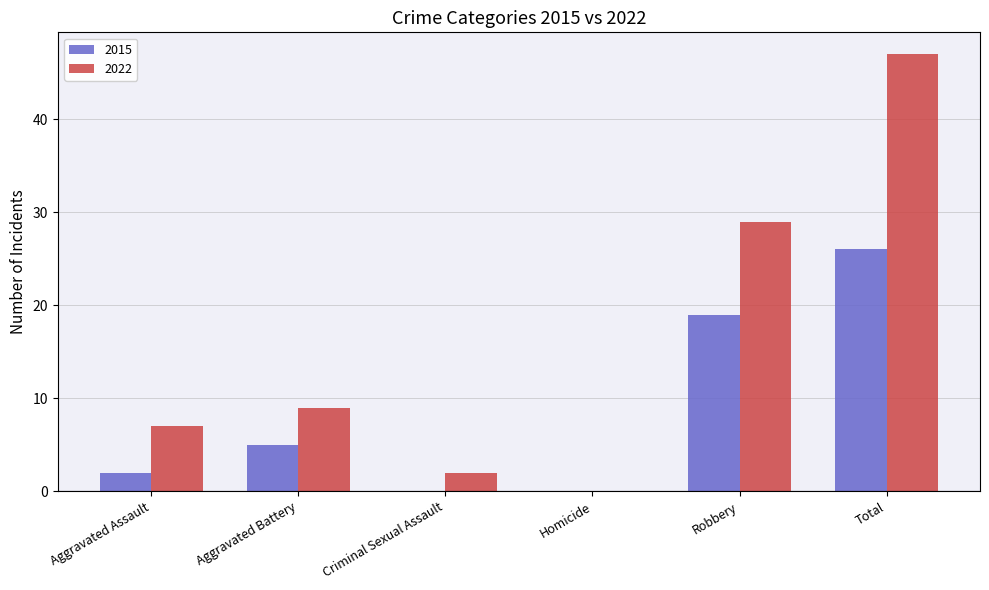

Reading right to left, extract all data points from this chart.

2015: 26	19	0	0	5	2
2022: 47	29	0	2	9	7